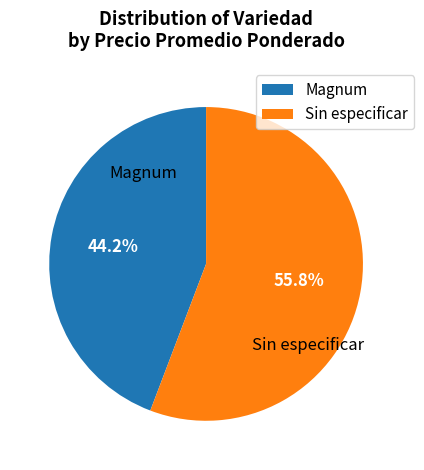

What portion of the pie excludes Magnum?

55.8%